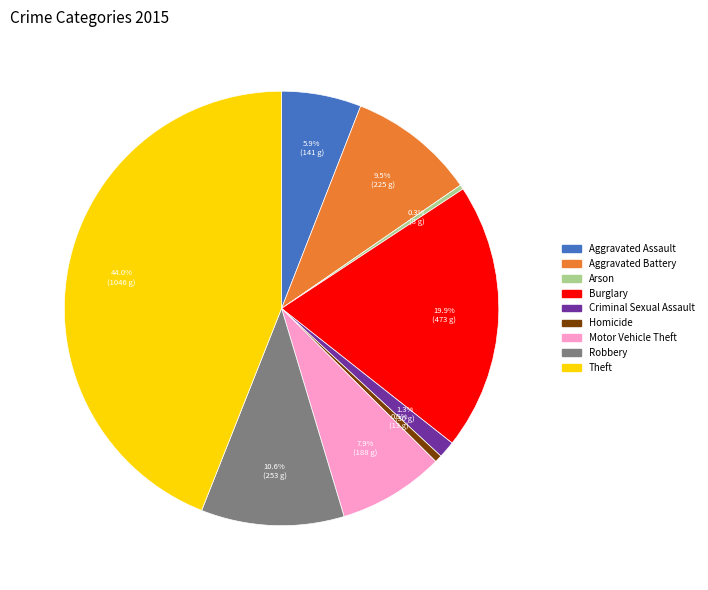

Which has a higher value, Criminal Sexual Assault or Motor Vehicle Theft?

Motor Vehicle Theft